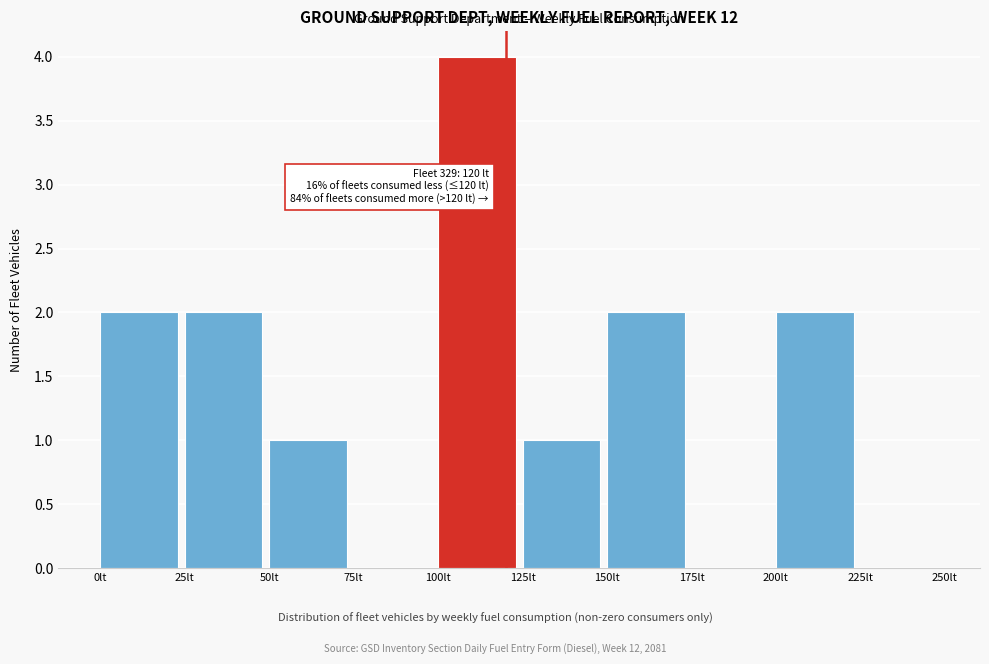

Which range on the x-axis has the tallest bar?

100 to 125